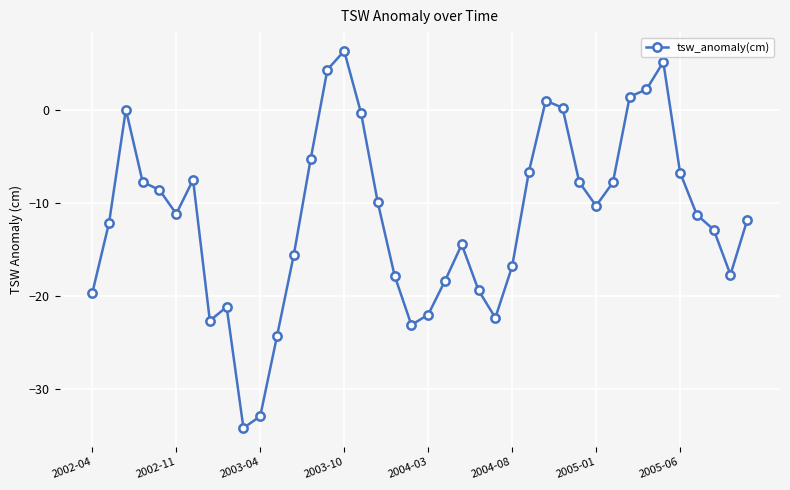

Does the chart display data point markers on the line(s)?

Yes